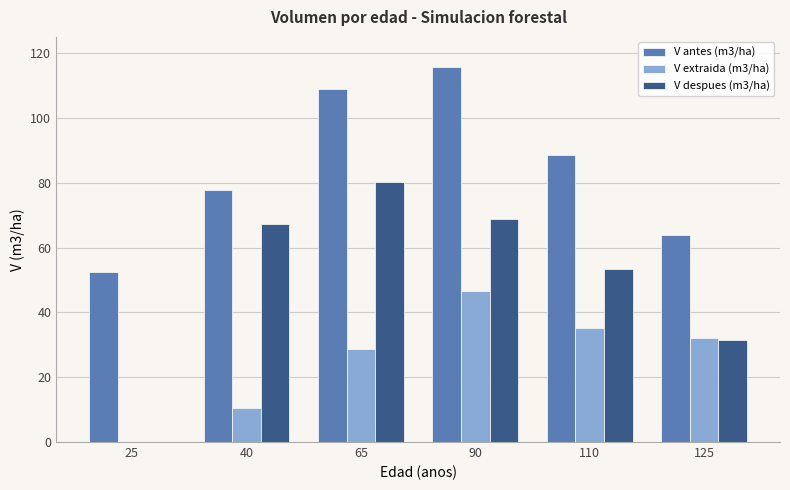

Count the number of data series in this chart.

3